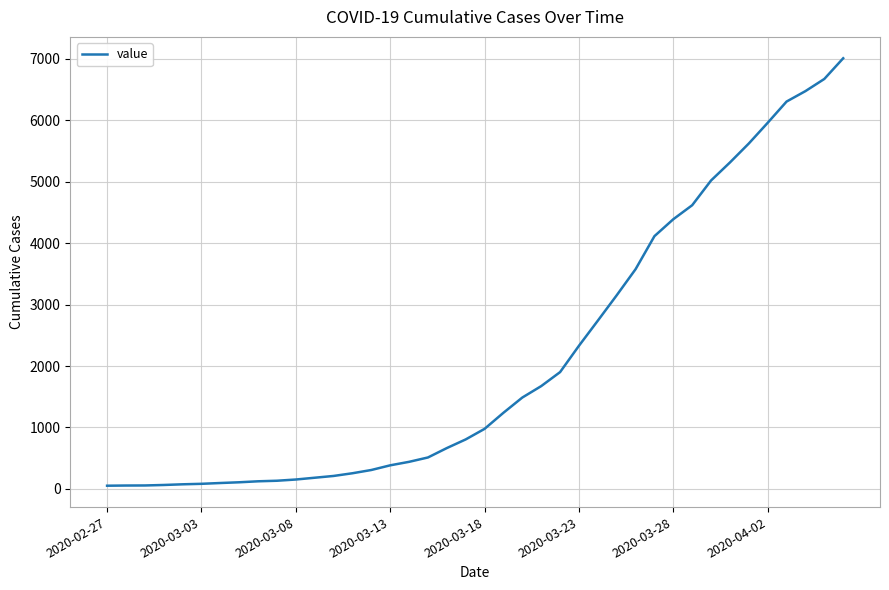

What is the difference between the maximum and minimum values?

6961